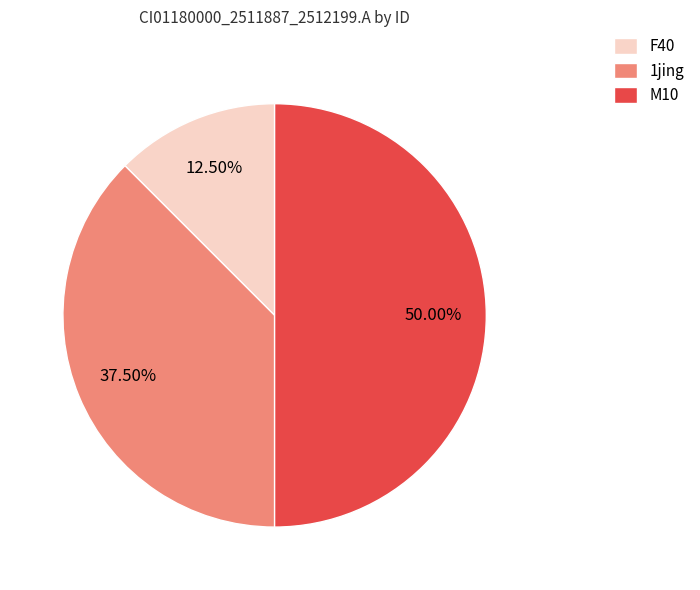

Between M10 and F40, which is larger?

M10